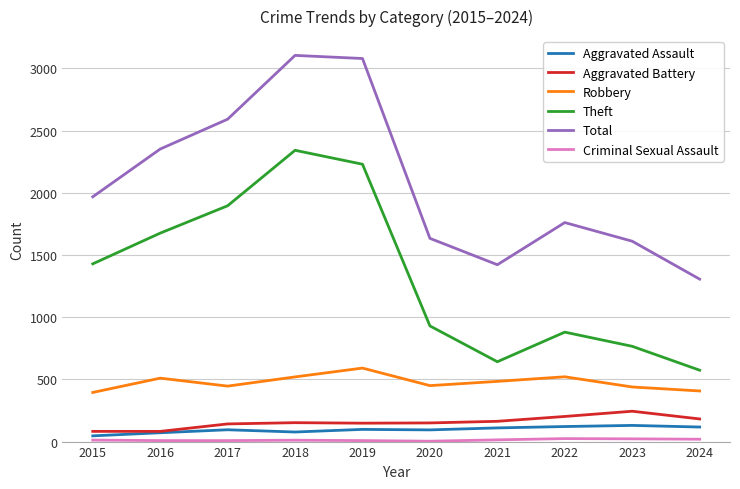

True or false: Aggravated Battery and Theft intersect in this chart.

False